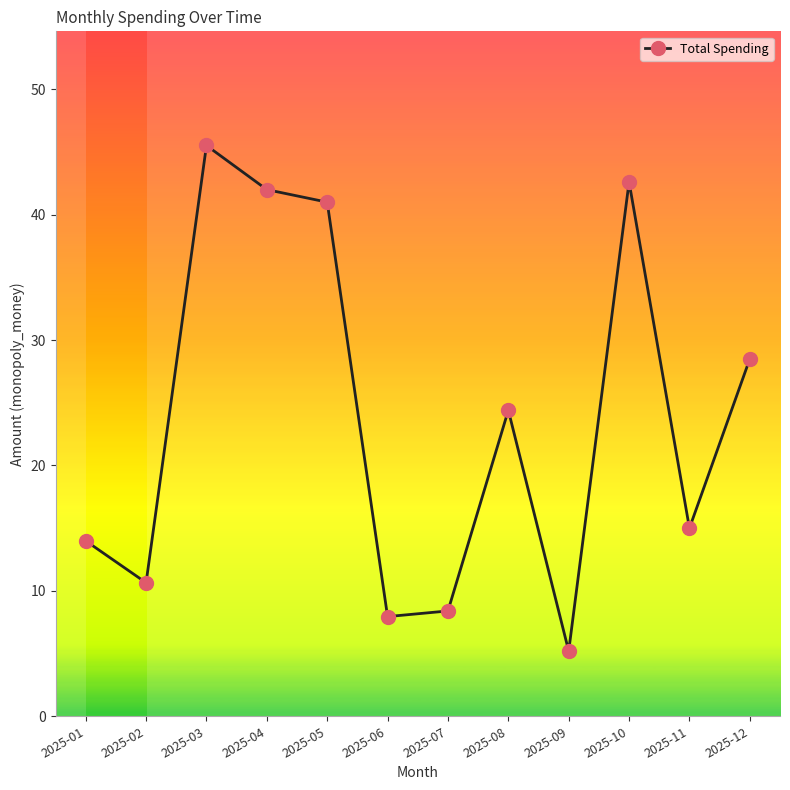

Which category has the lowest value across all series?

2025-09